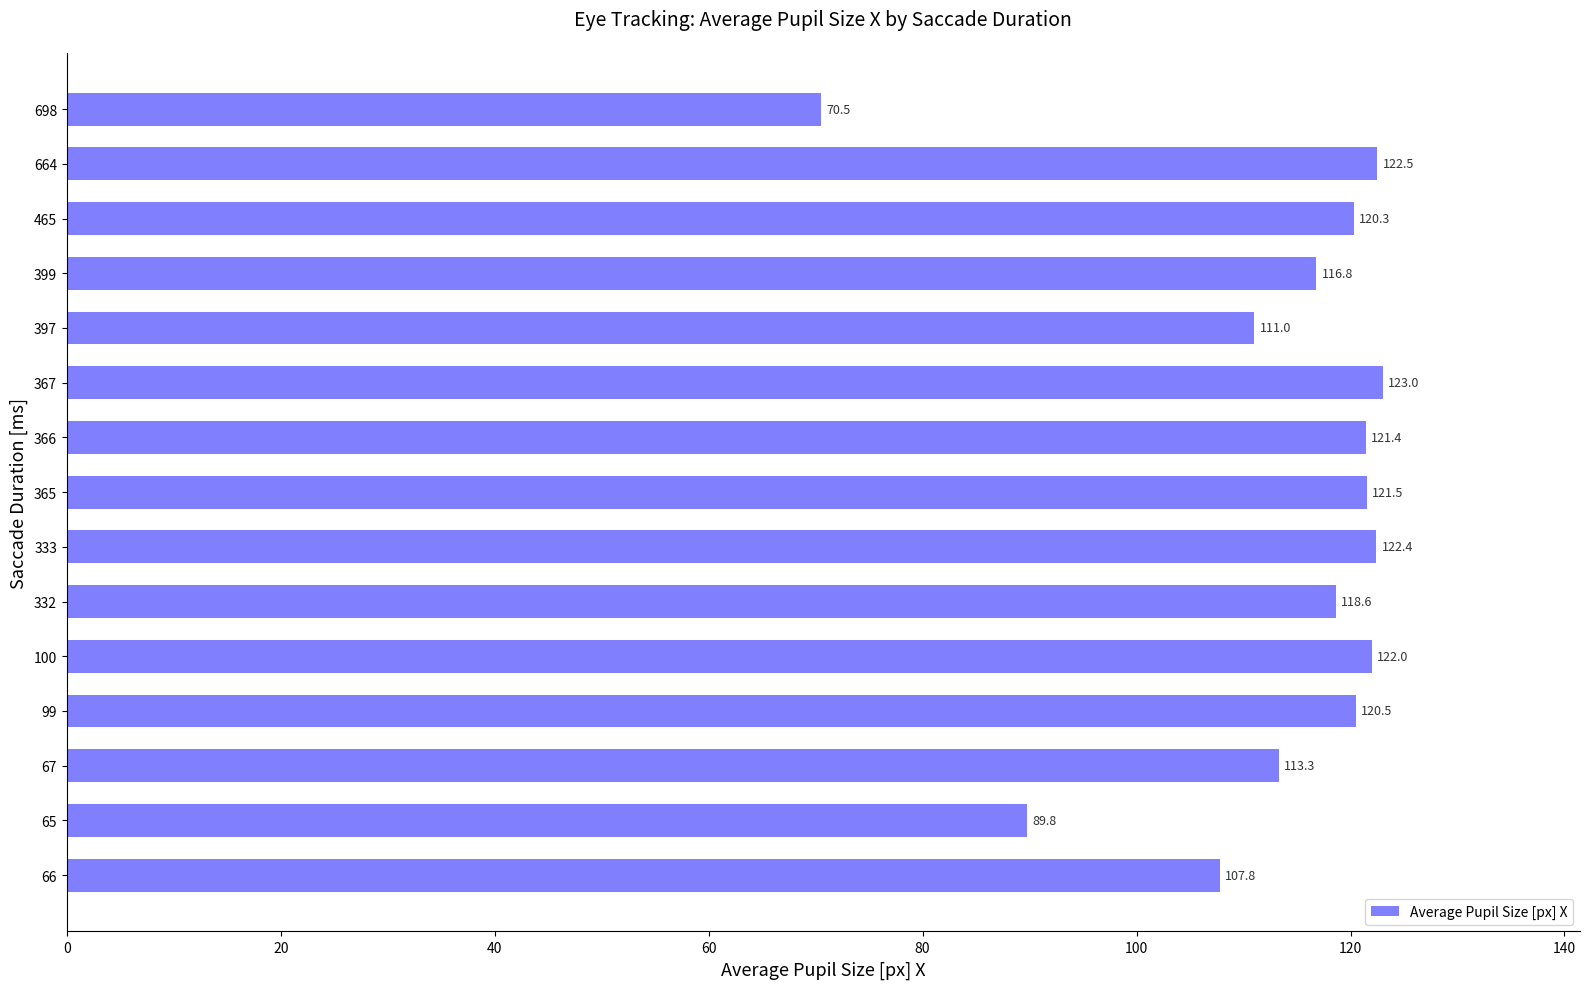

What is the difference between the second highest and minimum values?

52.0